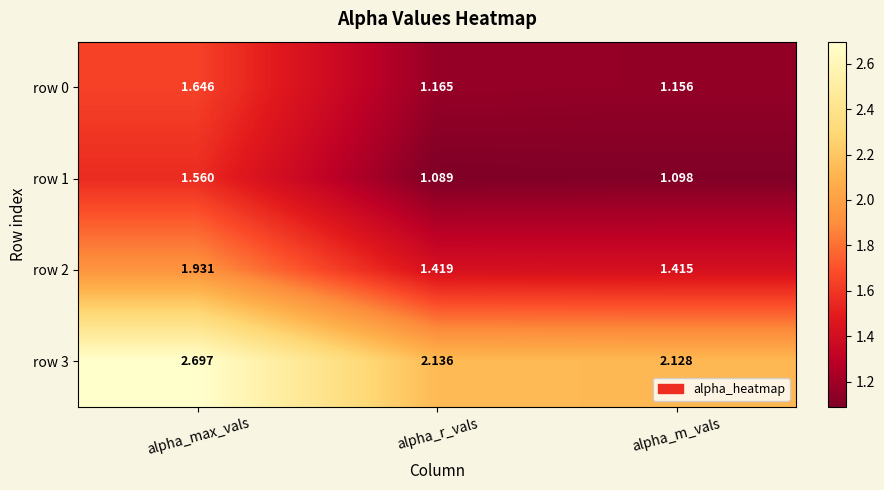

At which category is the sum across all series the highest?

alpha_max_vals